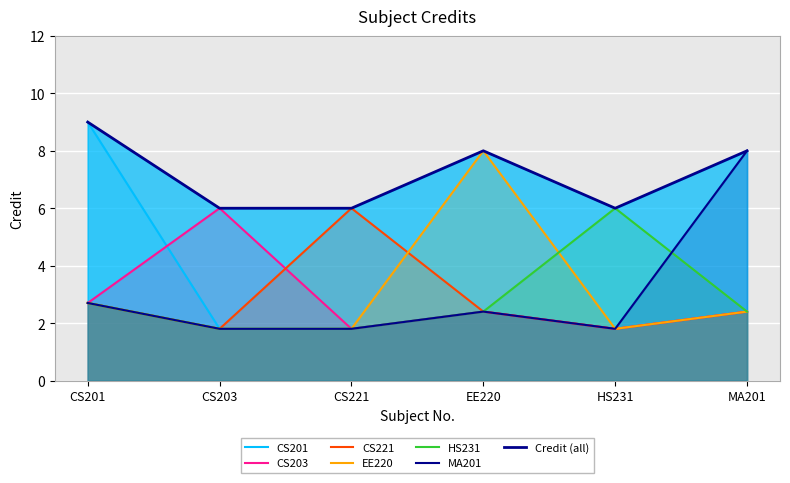

Approximately how many times larger is the value at CS201 compared to CS203?

1.5